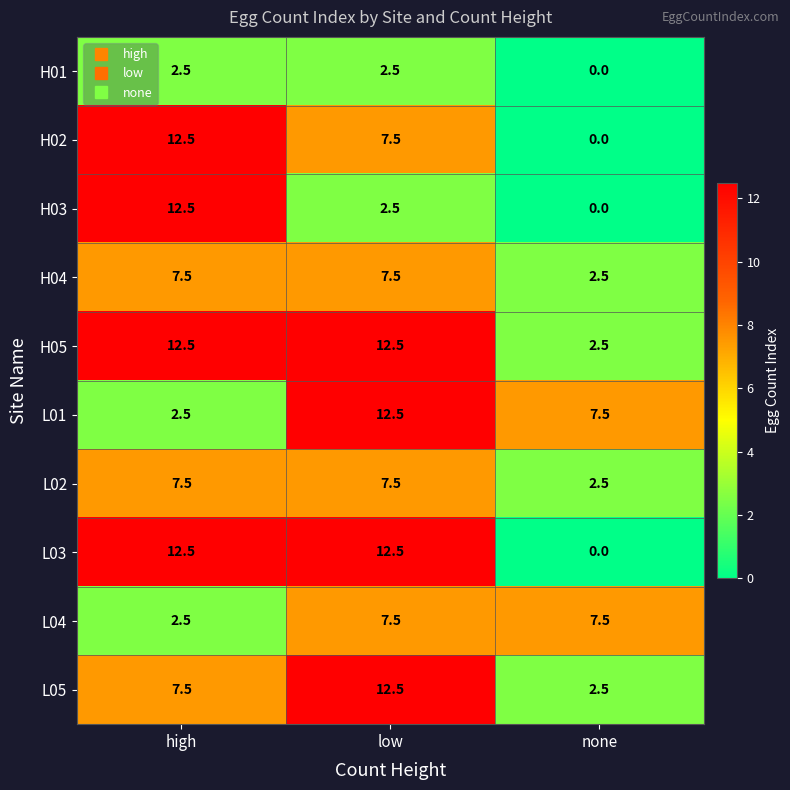

What is the spread (max minus min) of values at low?

10.0